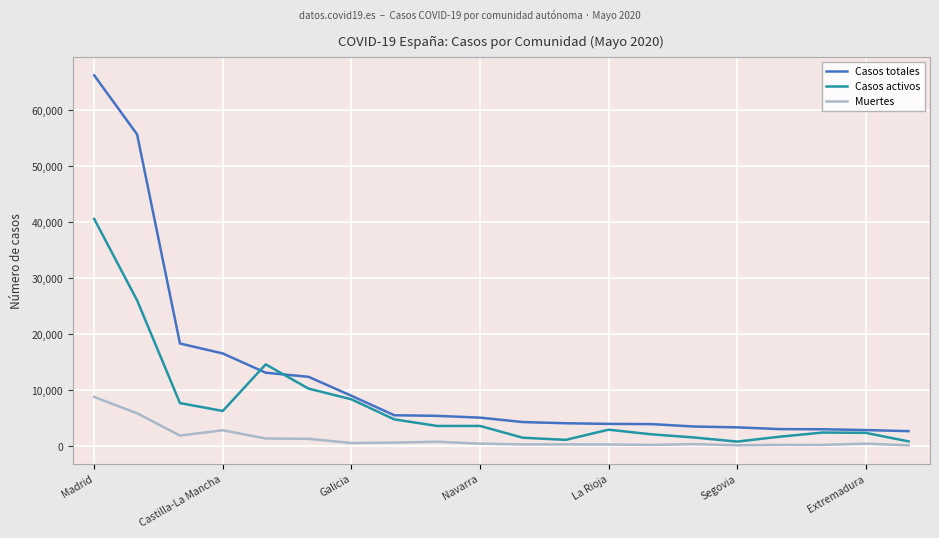

Which series has the largest range (max minus min)?

Casos totales